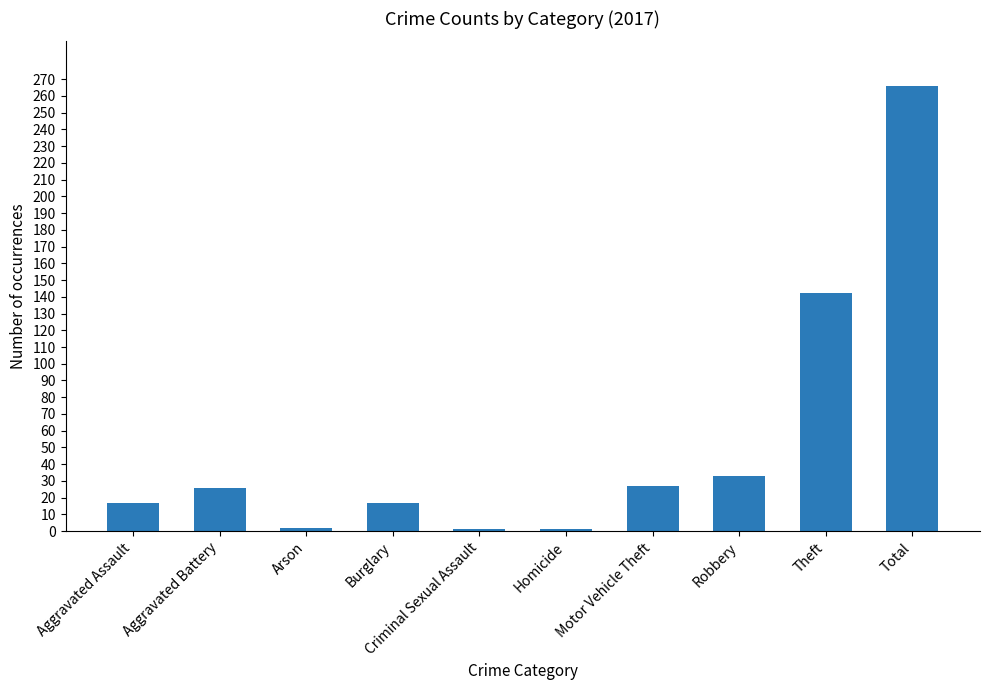

Which has a higher value, Theft or Burglary?

Theft